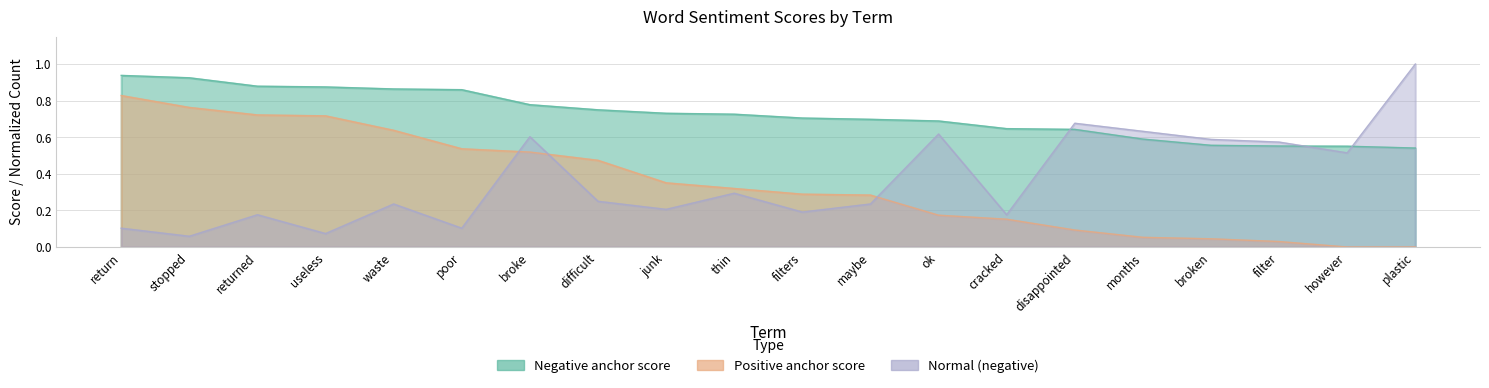

Where is Normal (negative) nearest to the value 0?

stopped